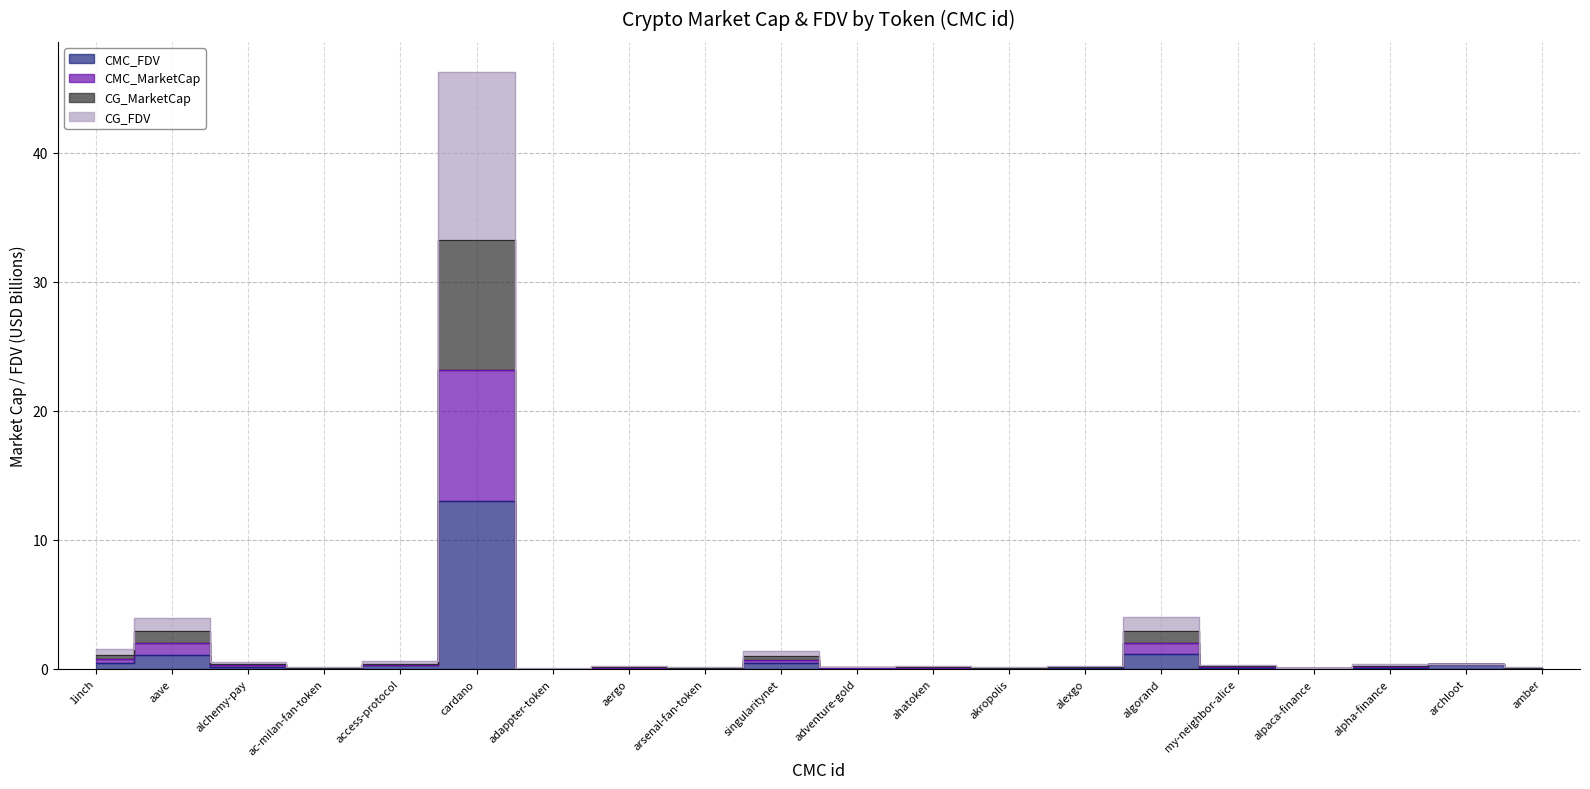

What is the label of the 17th point from the left?

alpaca-finance